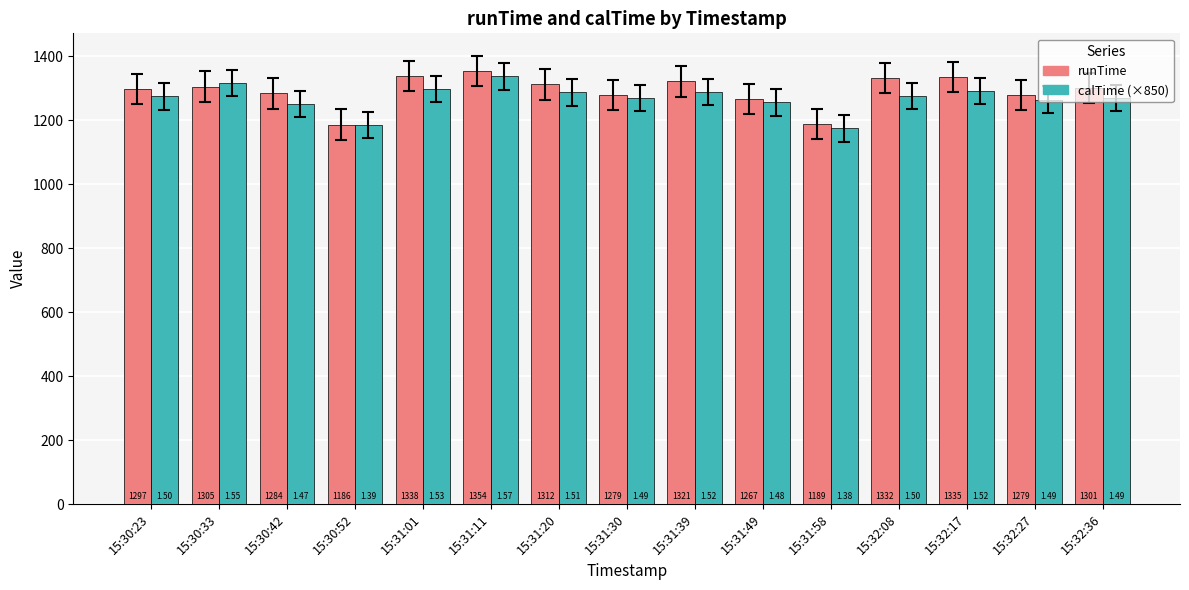

Which series has the largest range (max minus min)?

runTime